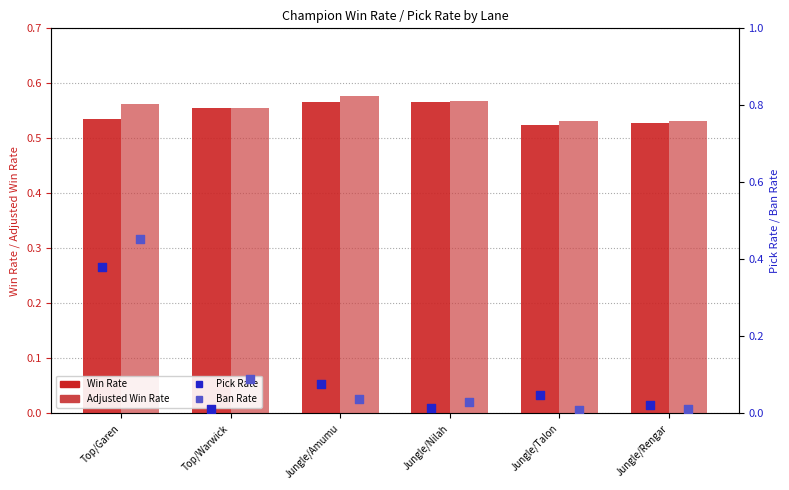

Which series contains the highest Y value?

Adjusted Win Rate